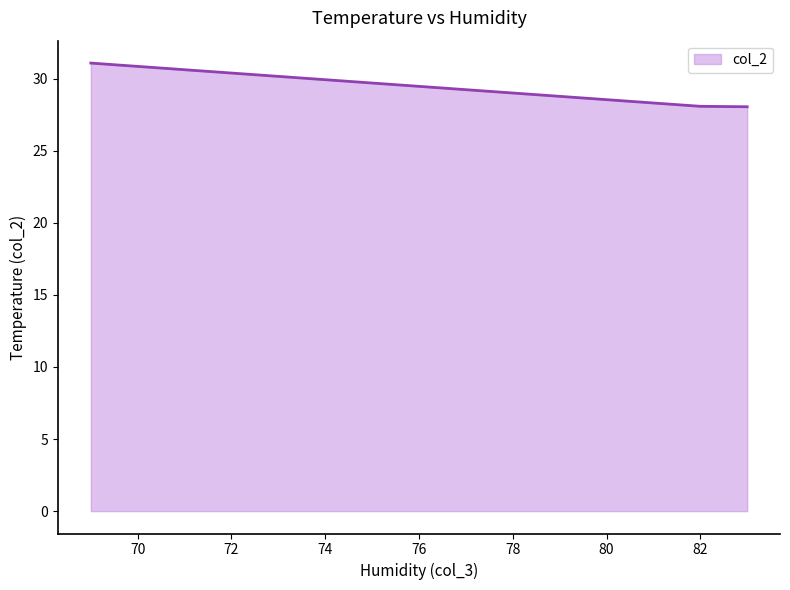

Which category has the lowest value across all series?

83